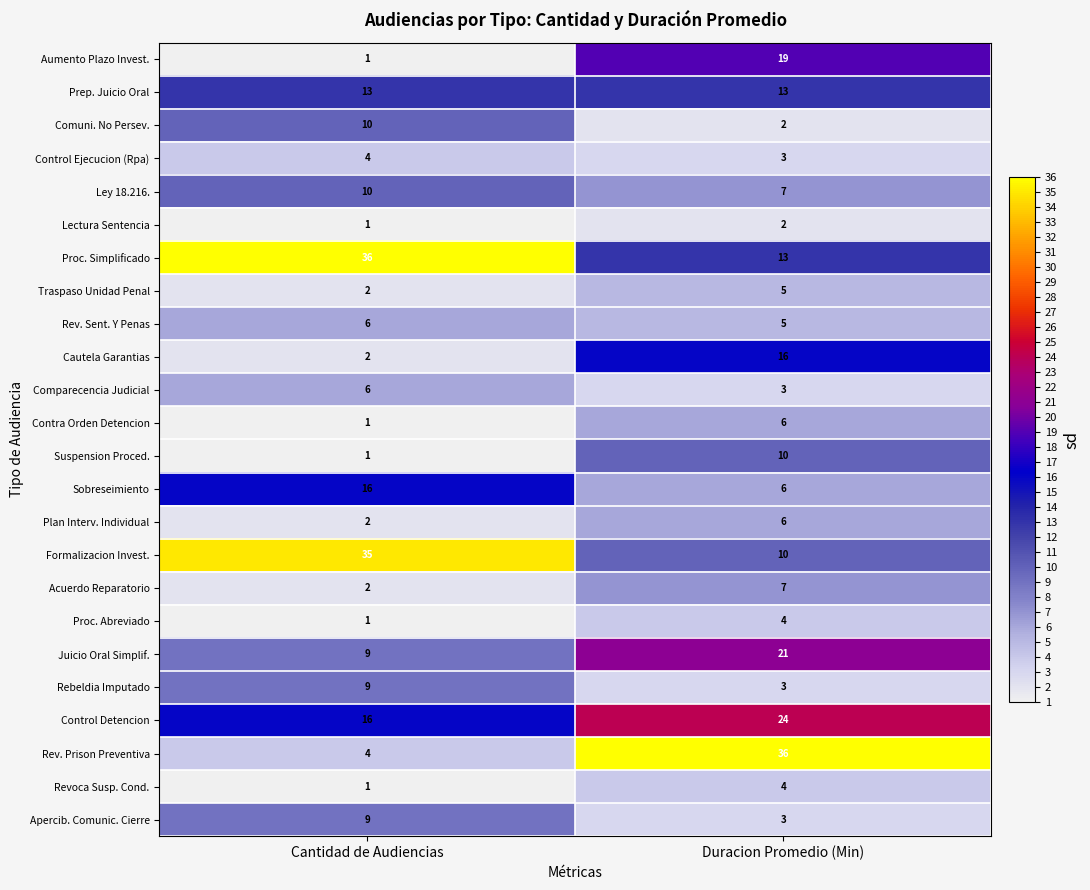

Which series changed the most between Cantidad de Audiencias and Duracion Promedio (Min)?

Rev. Prison Preventiva